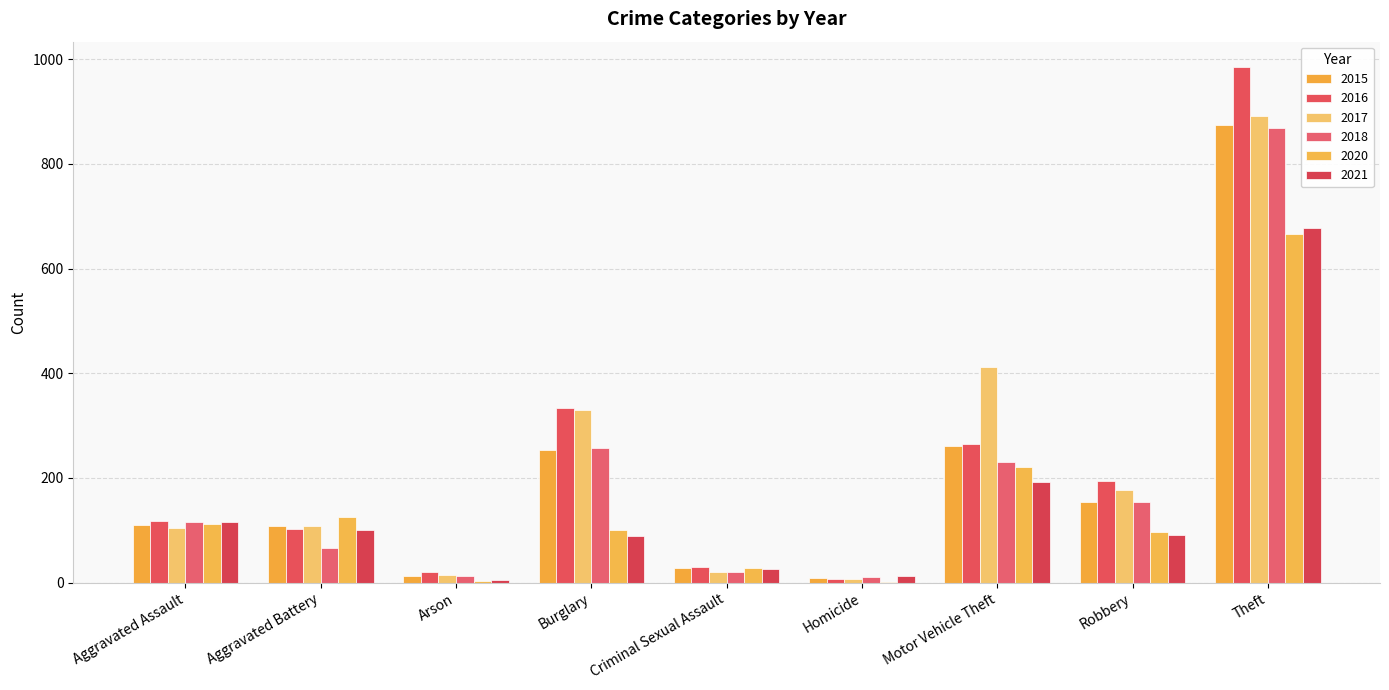

At which label does 2015 first exceed 110?

Burglary